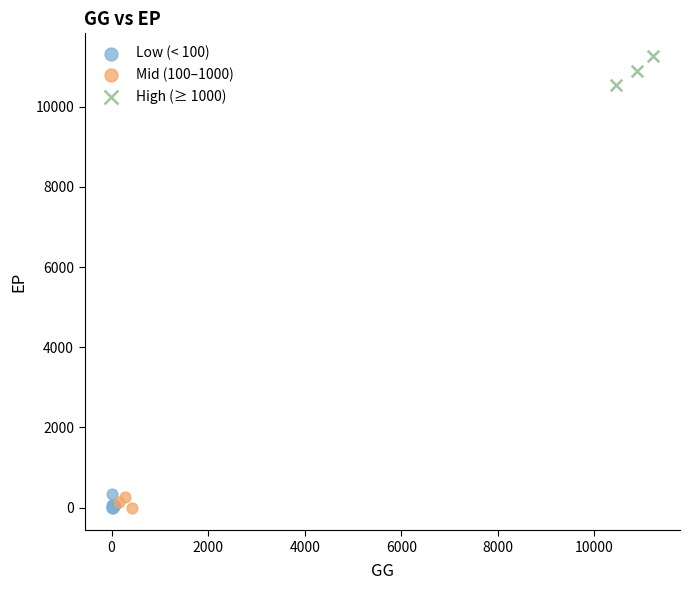

Which series has the largest Y range (max minus min)?

High (≥ 1000)